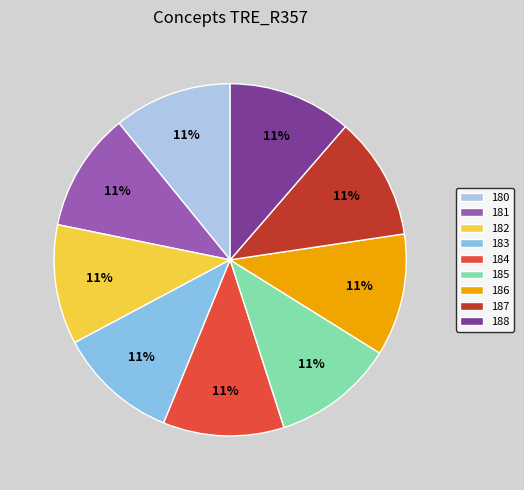

Is it true that 187 is 11% of the pie?

True